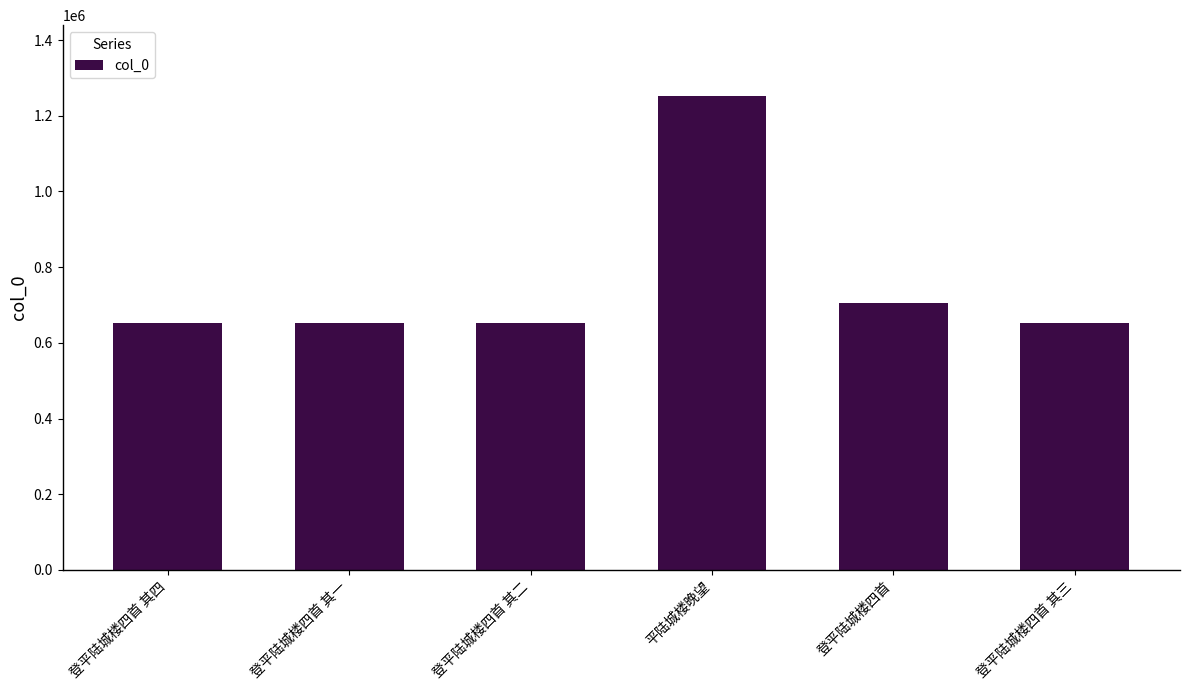

Does the chart contain stacked bars?

No